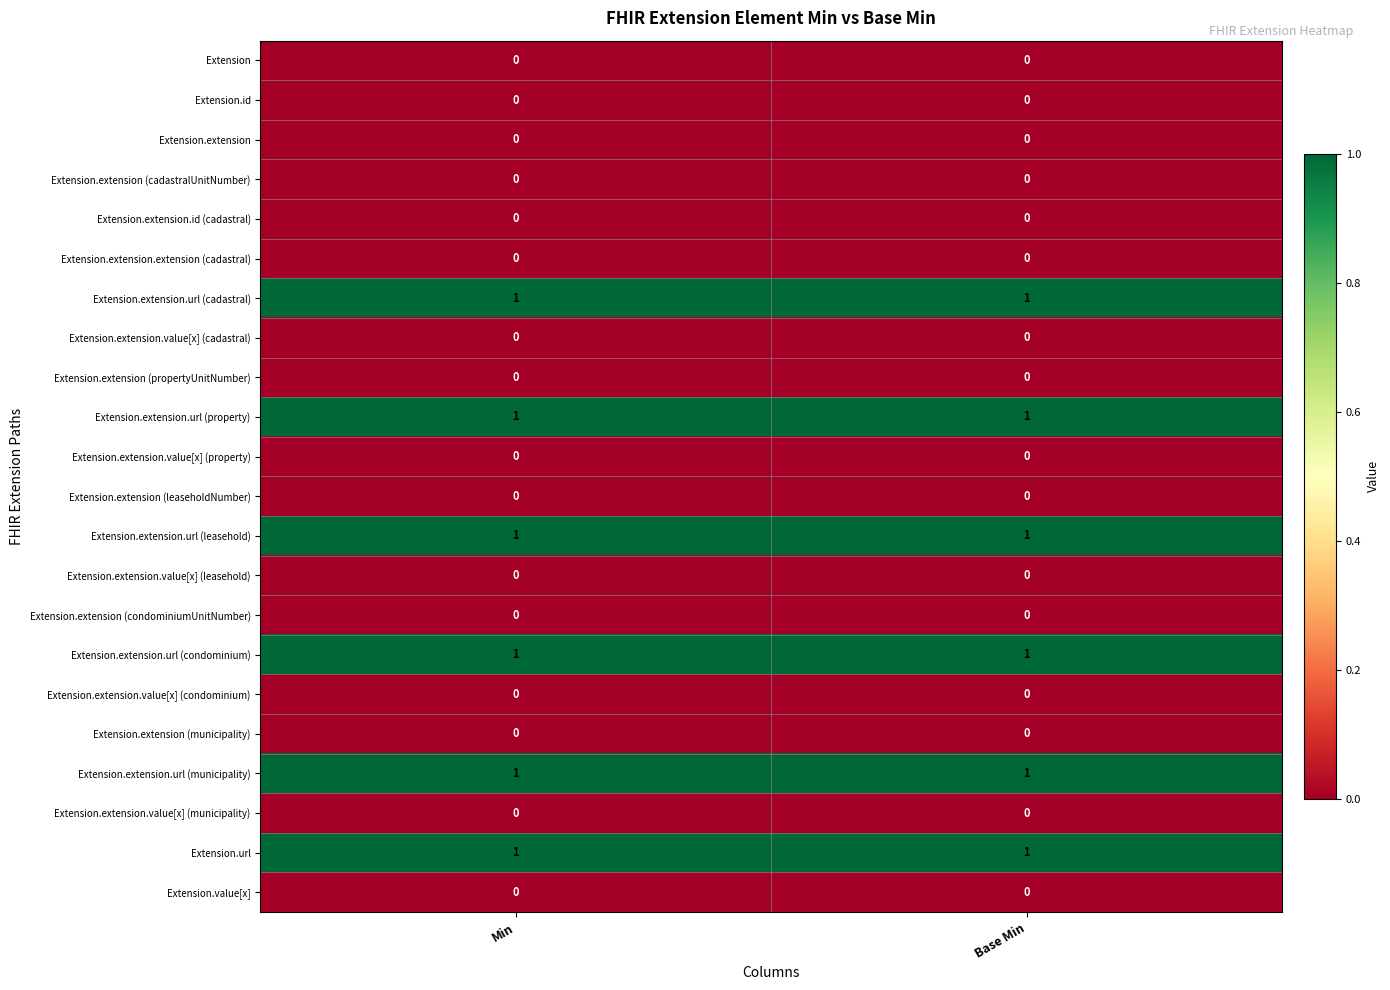

Is it true that Extension.extension.value[x] (condominium) equals 0 at Base Min?

True